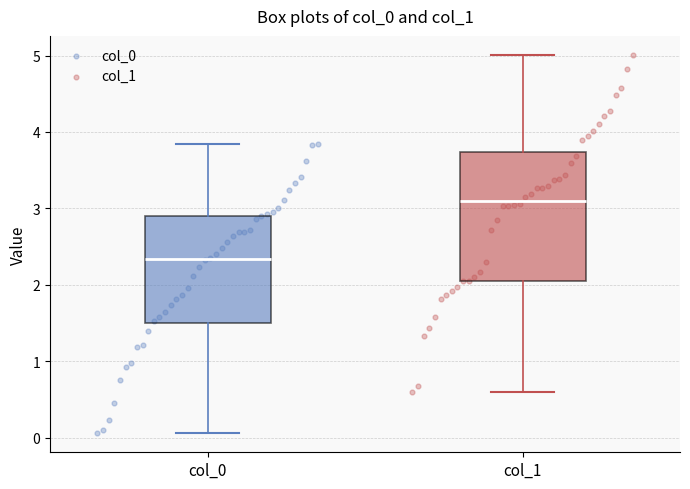

Reading left to right, read every box against the y-axis: the position of its median line, the range the box covers, and the ends of its whiskers. The values are not printed on the chart, so give them approximately, as read against the axis.

col_0: median 2.3, box 1.5 to 2.9, whiskers 0.1 to 3.8
col_1: median 3.1, box 2.1 to 3.7, whiskers 0.6 to 5.0